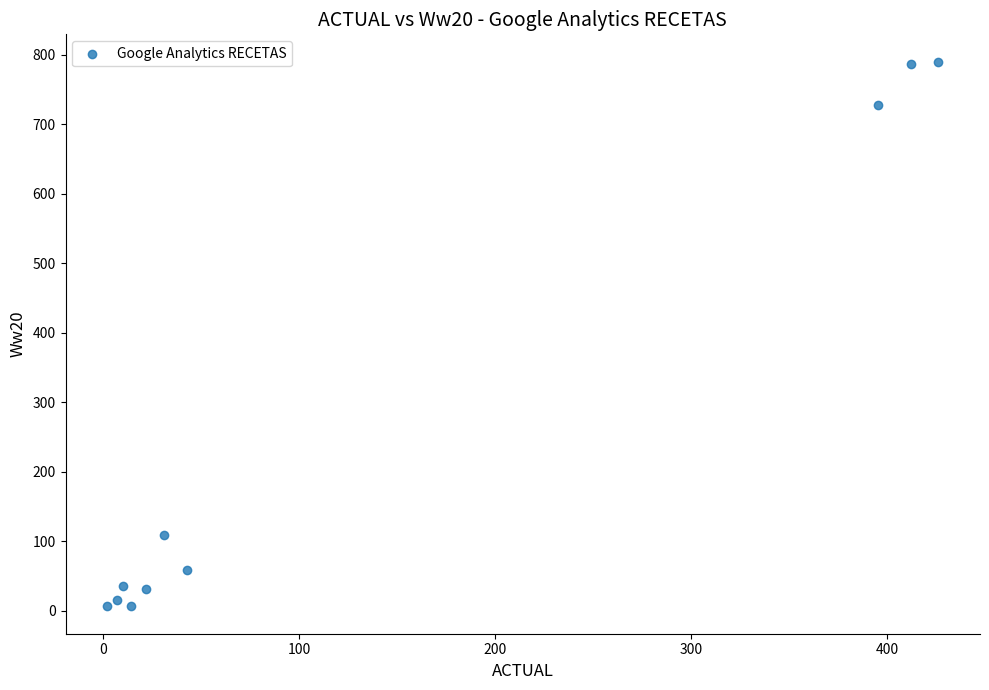

What is the range of Y values (max minus min)?

784